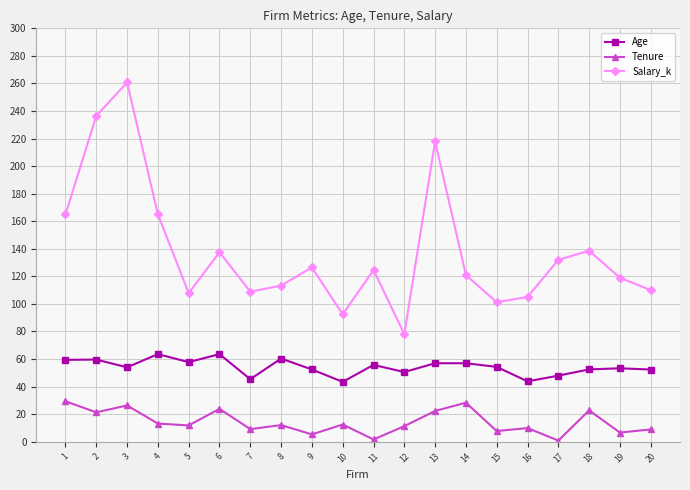

What is the value of the Age point at the 14th from the left?

57.0